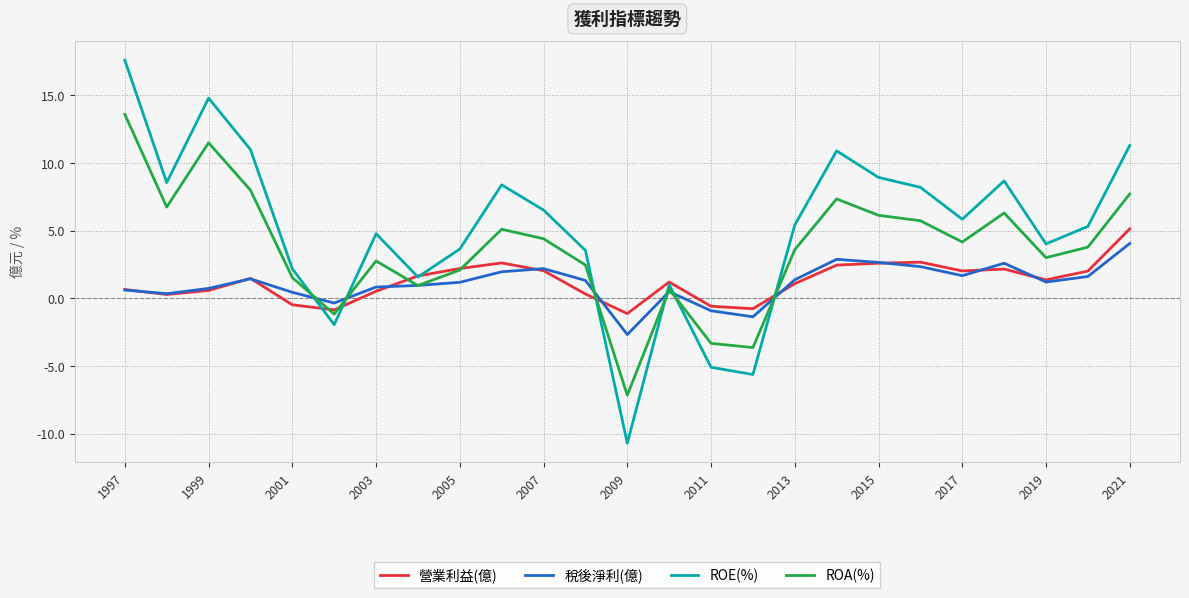

Which series has the largest total across all categories?

ROE(%)